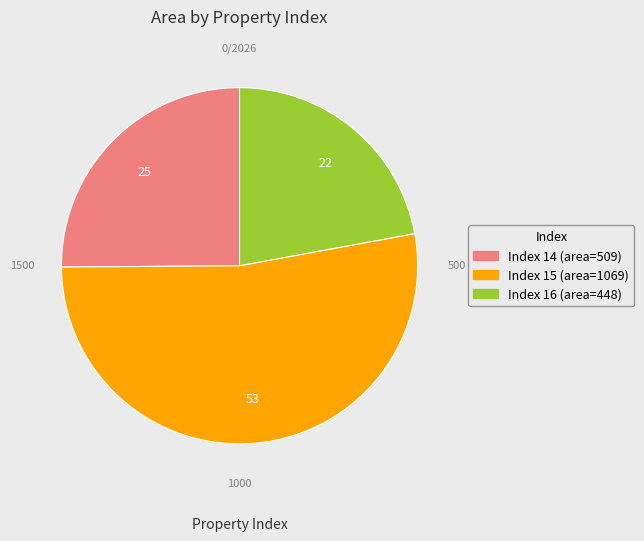

Does any single category account for the majority?

Yes